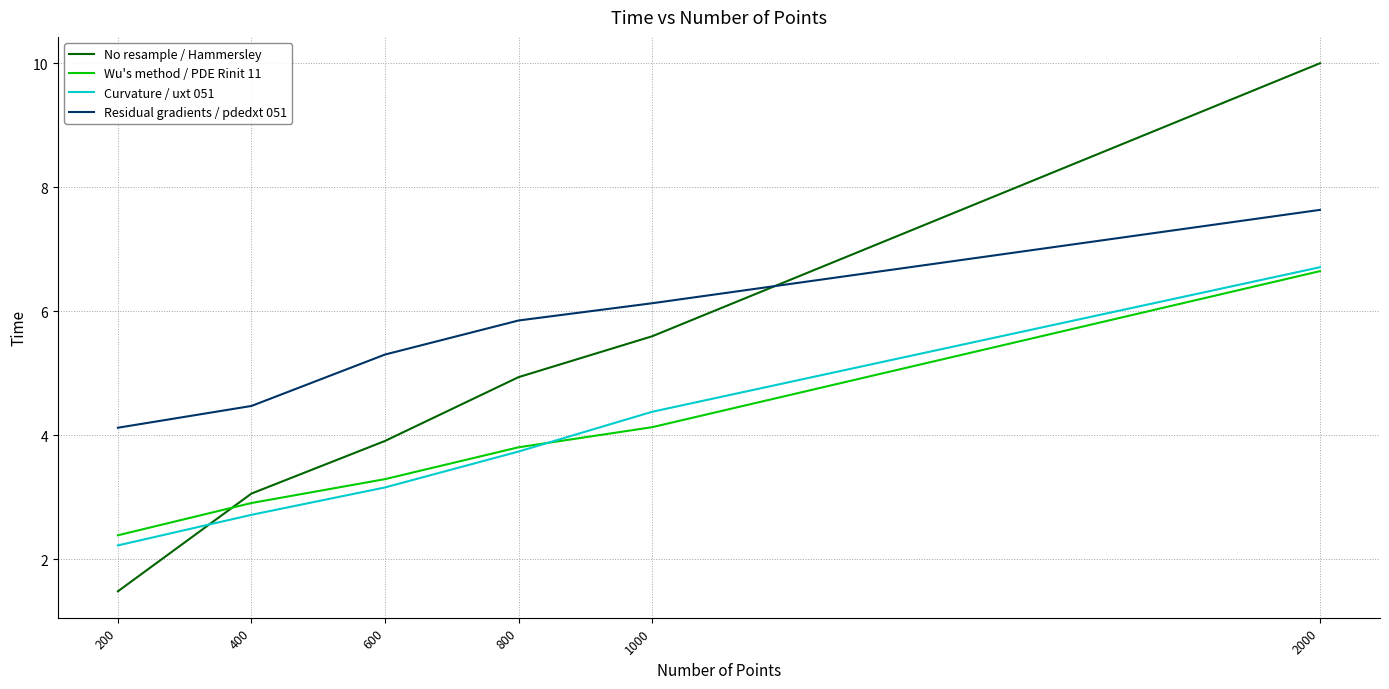

How many intersections are there between Curvature / uxt 051 and No resample / Hammersley?

1